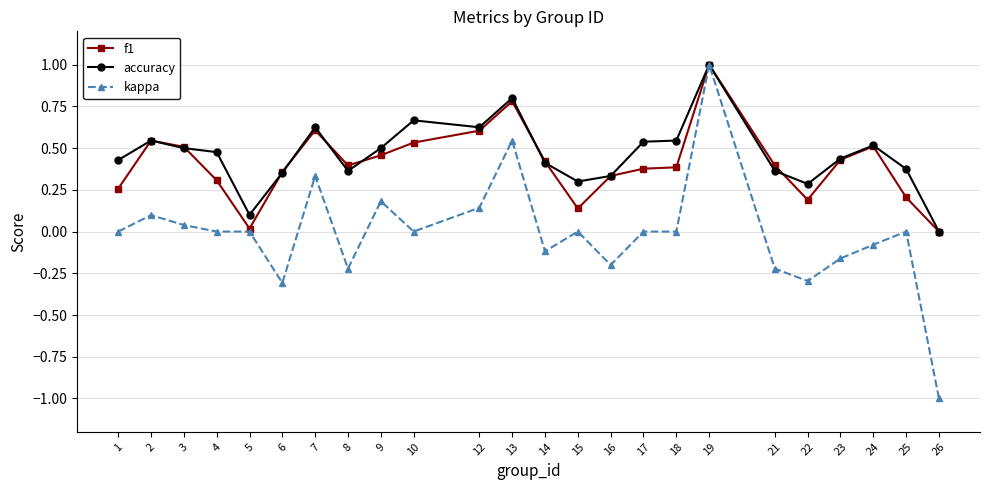

Is it true that accuracy equals 0.1 at 15?

False